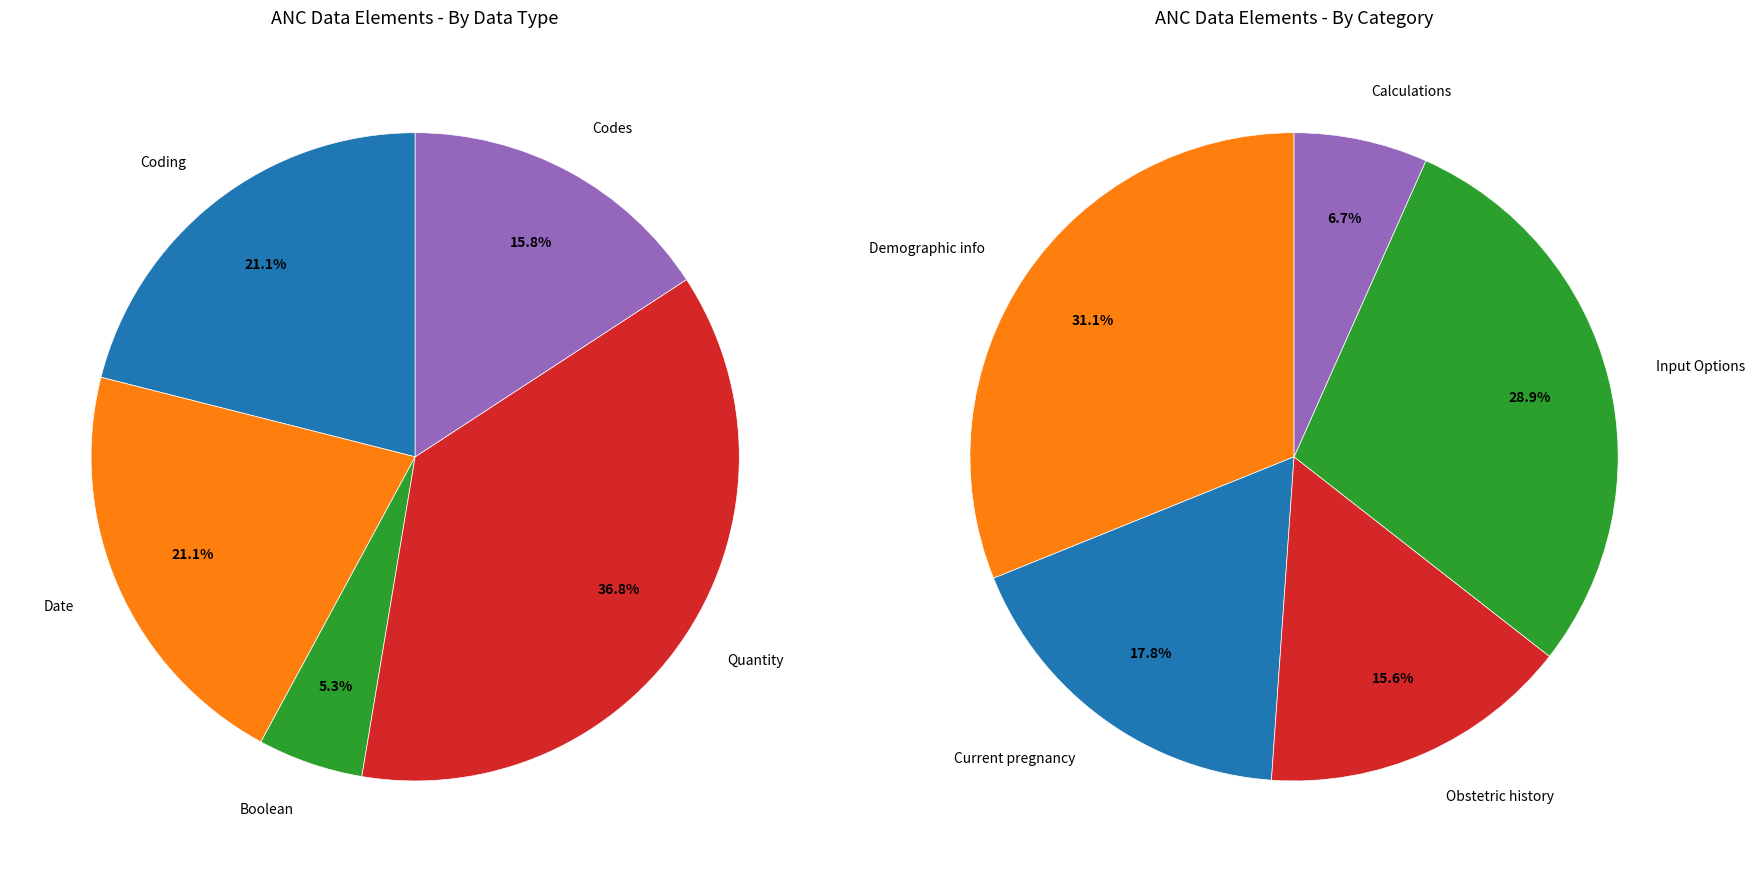

The Formal employment slice represents 1% of the pie. True or false?

False